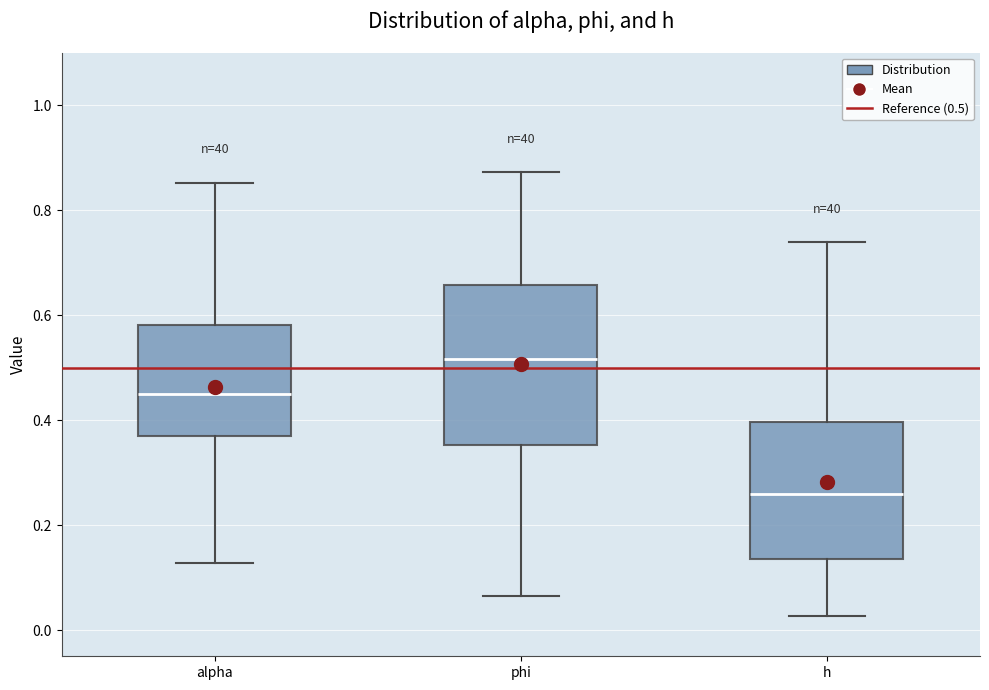

Which box has the highest median line?

phi